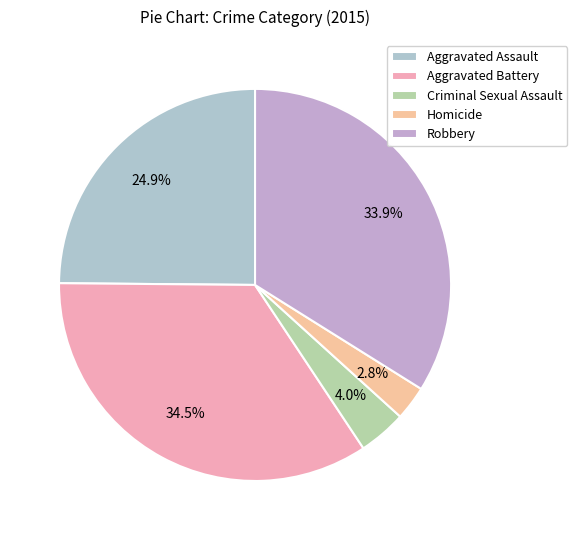

Is it true that Aggravated Assault is 36% of the pie?

False